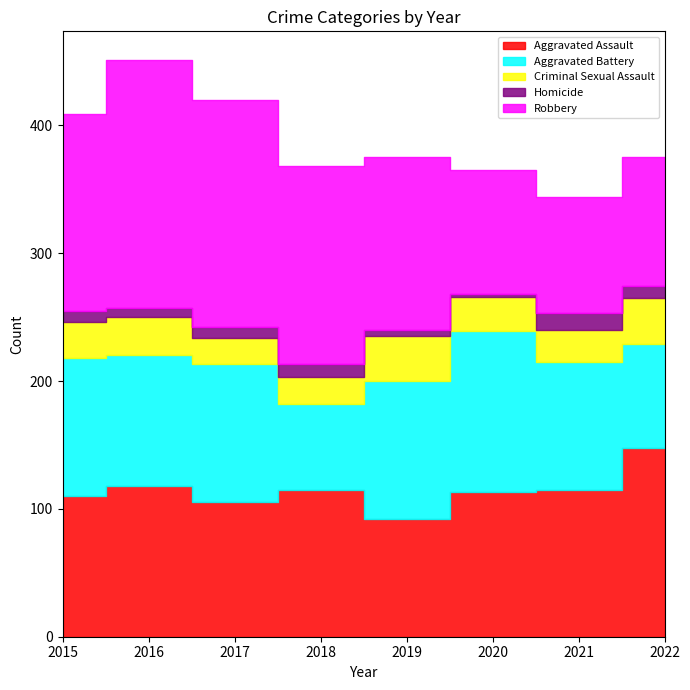

What is the approximate value of Robbery at 2019?

135